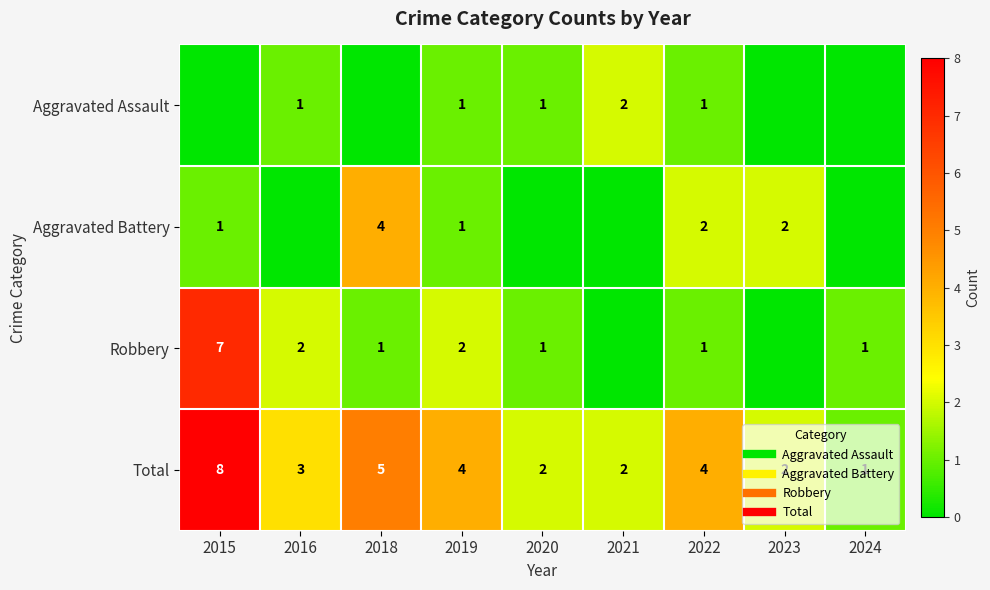

Which series changed the most between 2019 and 2021?

Robbery